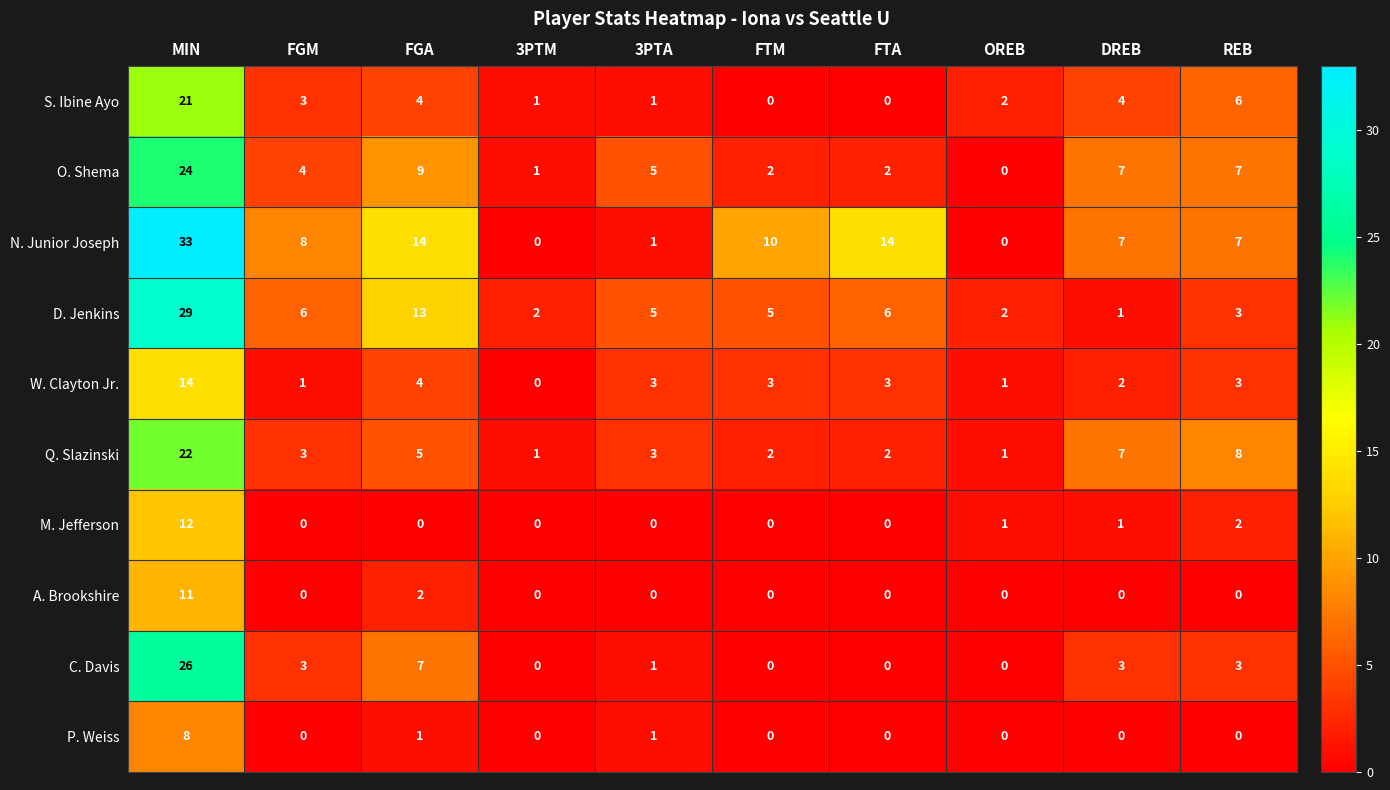

What is the approximate value of O. Shema at FGA?

9